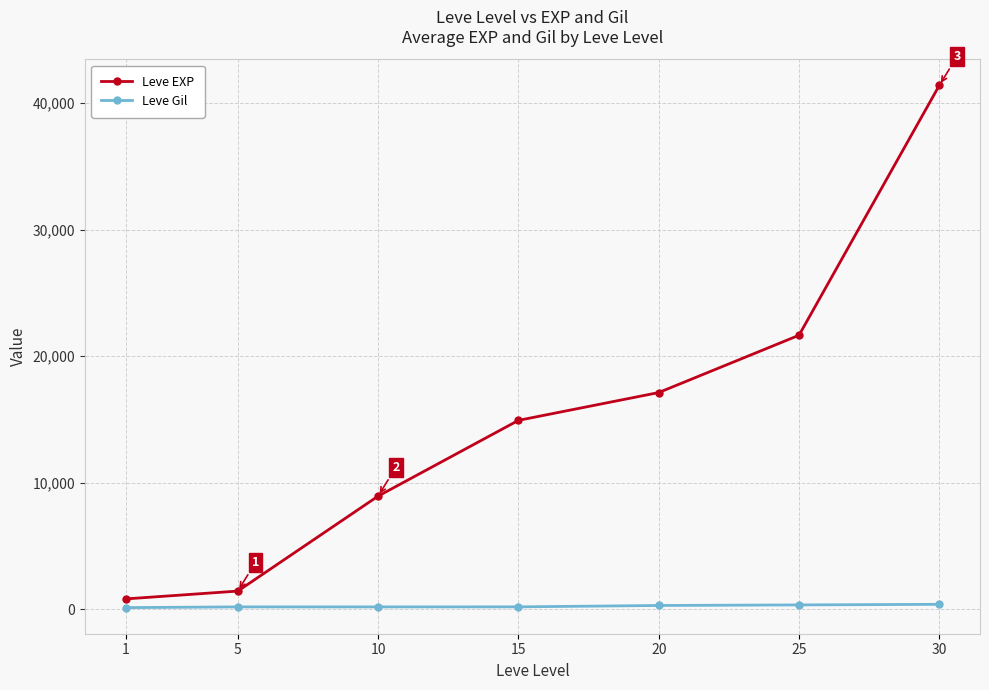

What is the sum of the Leve EXP values at 20 and 10?

26050